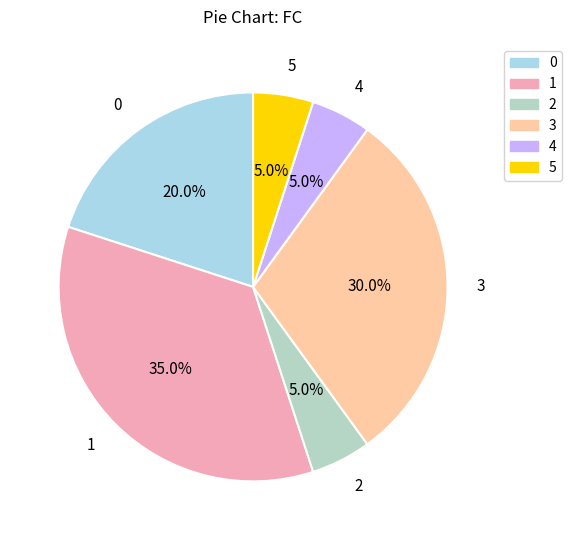

How many segments does this pie chart have?

6